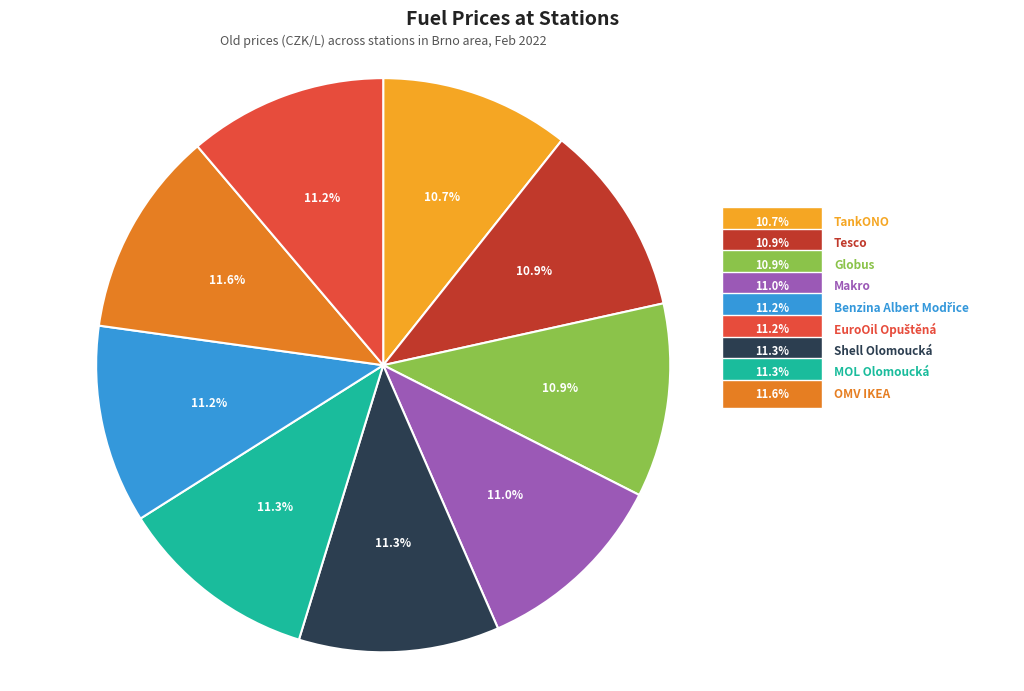

Approximately how many times larger is the value at TankONO compared to Shell Olomoucká?

0.9